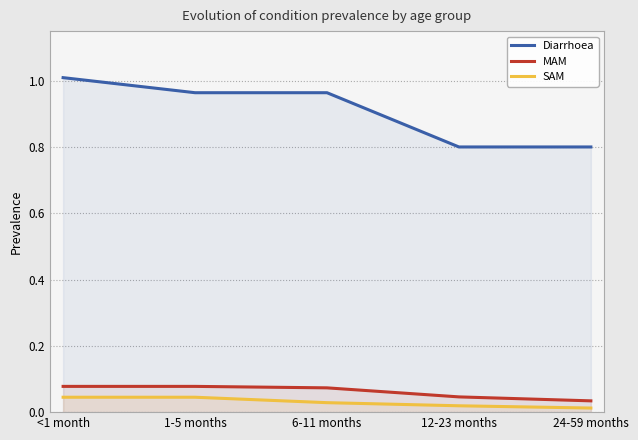

The value of SAM at 6-11 months is 0.0. True or false?

False